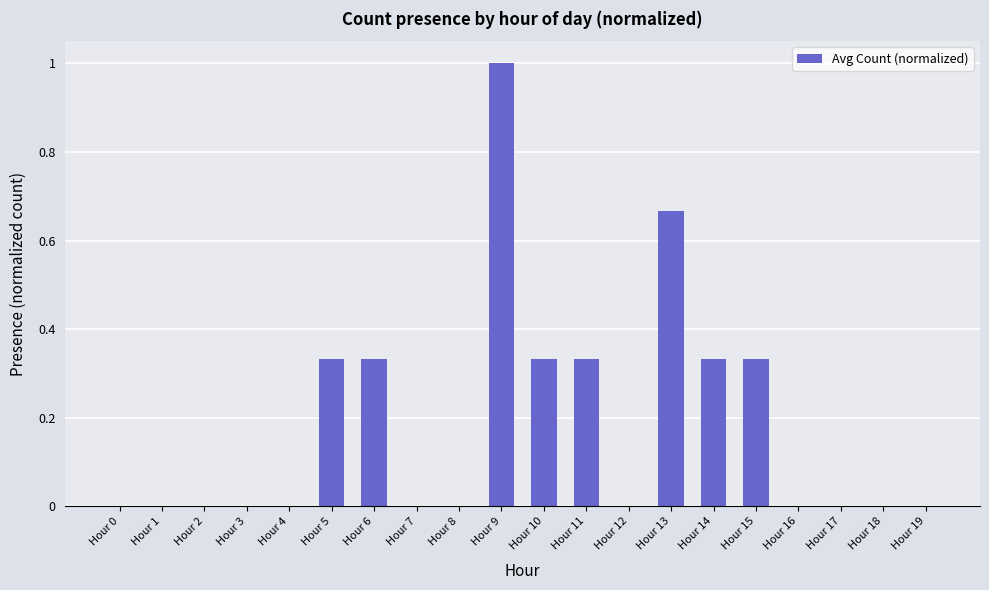

Between Hour 11 and Hour 2, which is larger?

Hour 11